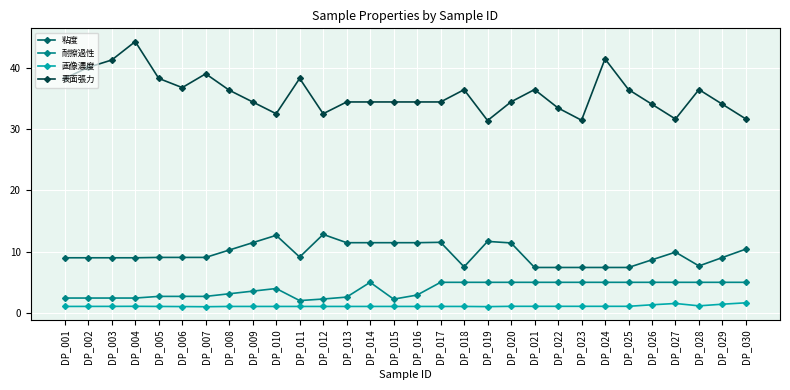

True or false: 粘度 has more than 0 interior local peaks.

True